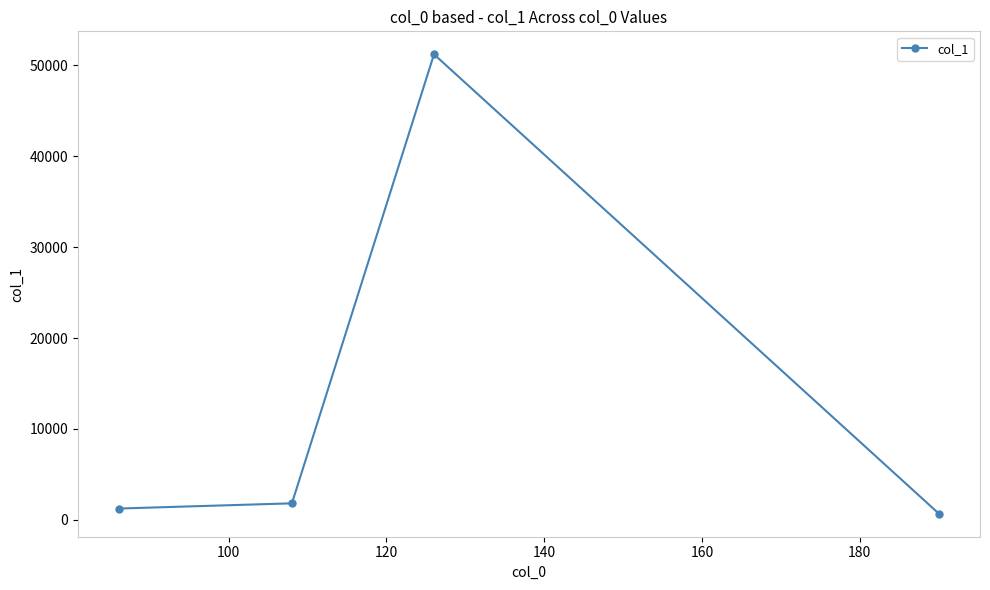

What is the average value?

13740.7